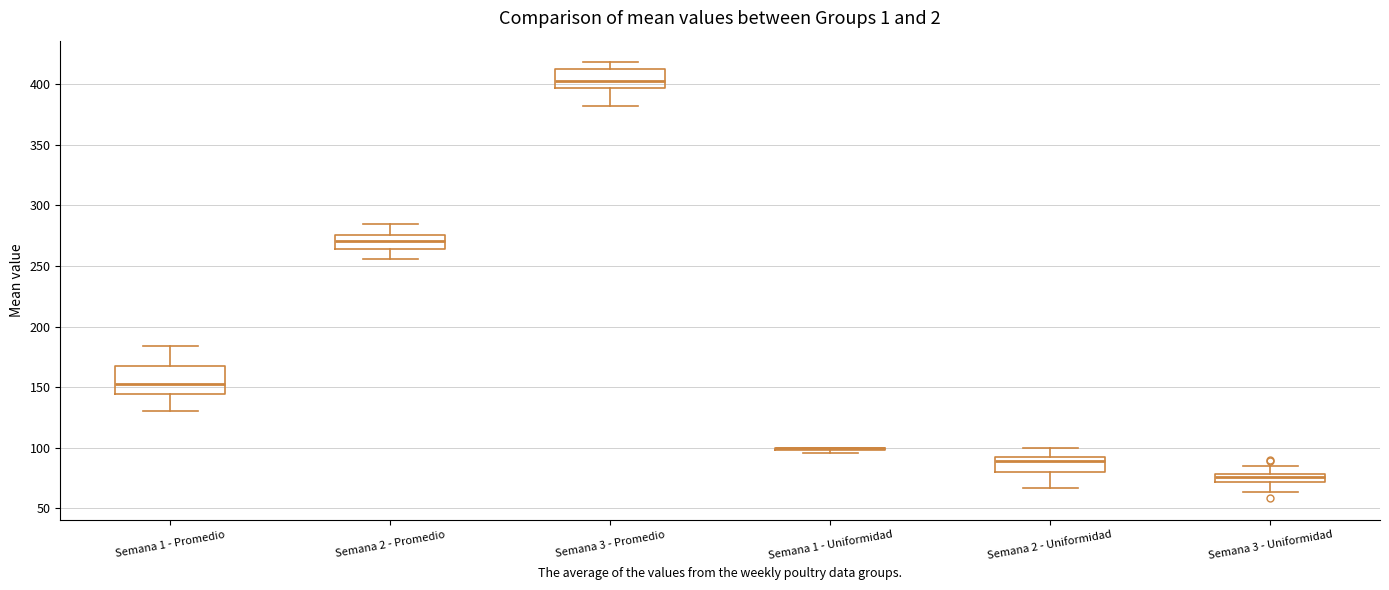

Where is the upper edge of the box for Semana 1 - Promedio on the y-axis? The values are not printed on the chart, so give them approximately, as read against the axis.

165